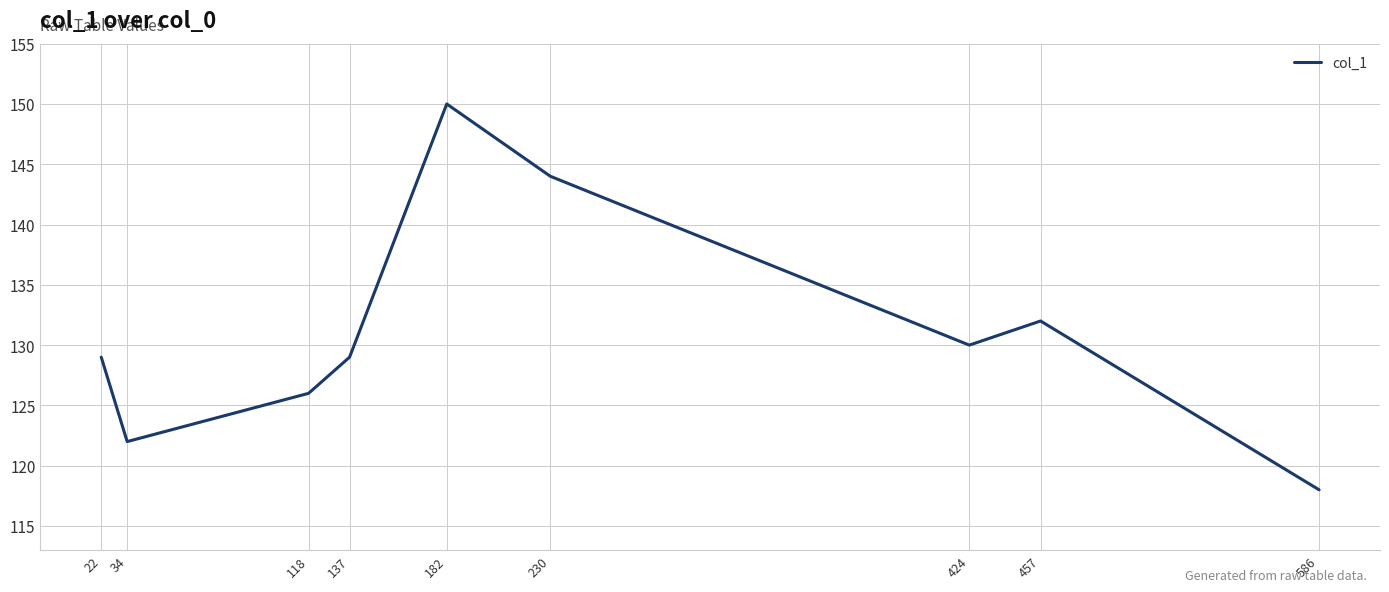

Read the value at 230, to the nearest 5.

145